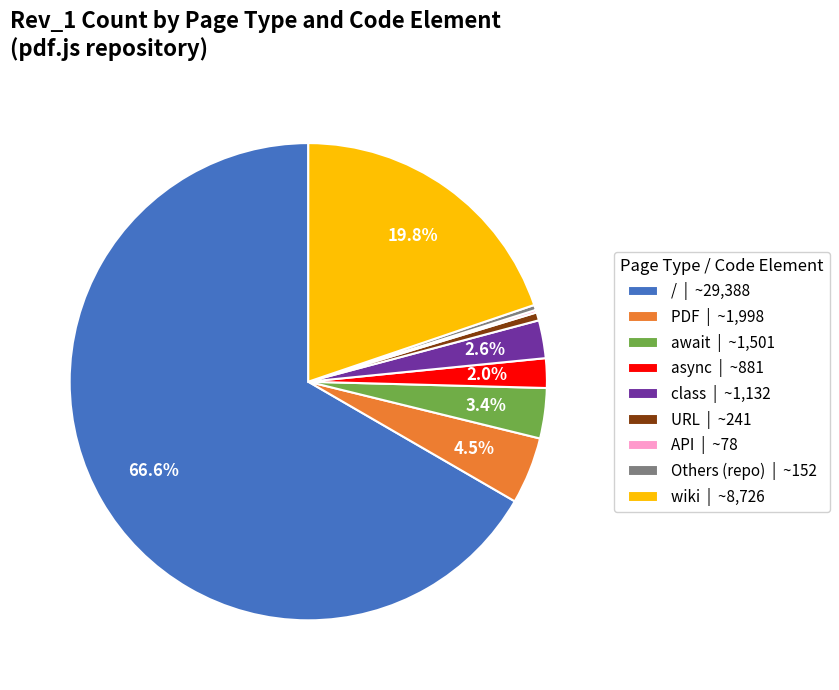

Does any single category account for the majority?

Yes